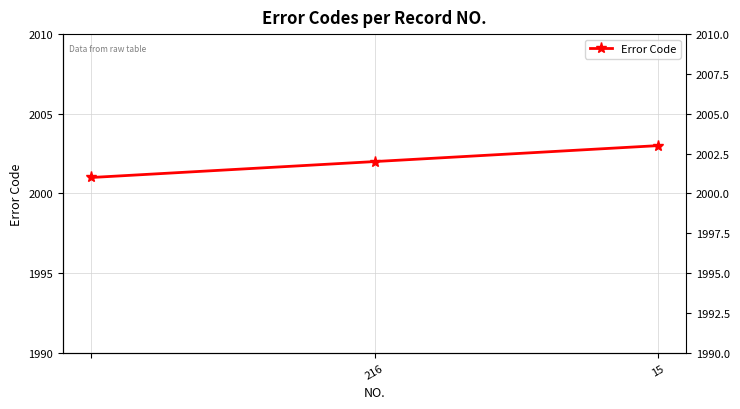

Reading left to right, list all the values displayed in this chart.

2001	2002	2003